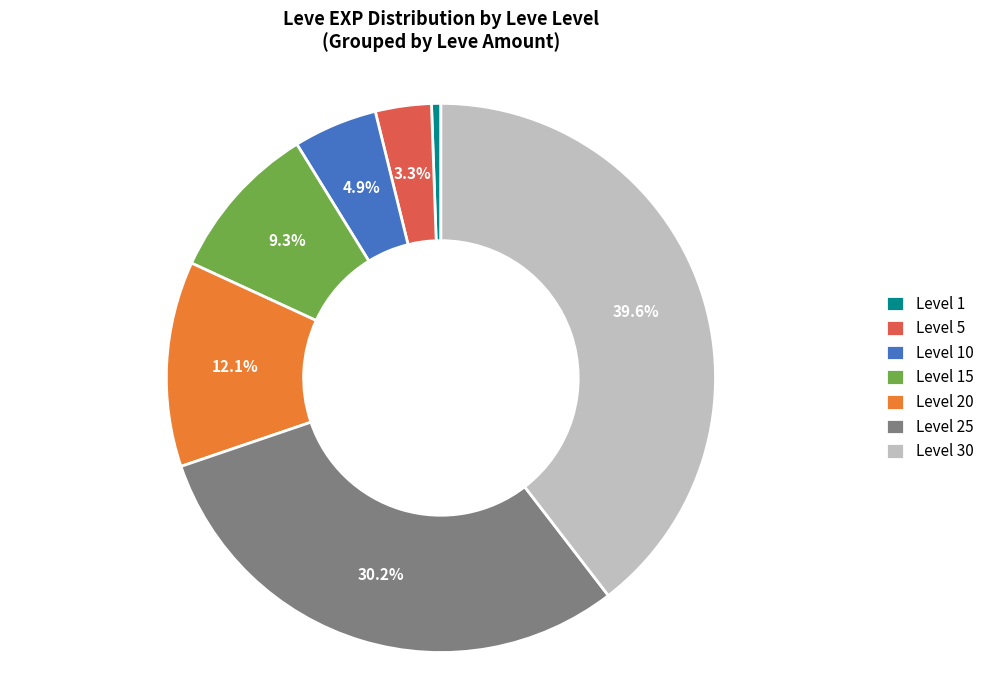

Which category has the smallest portion of the pie?

Level 1